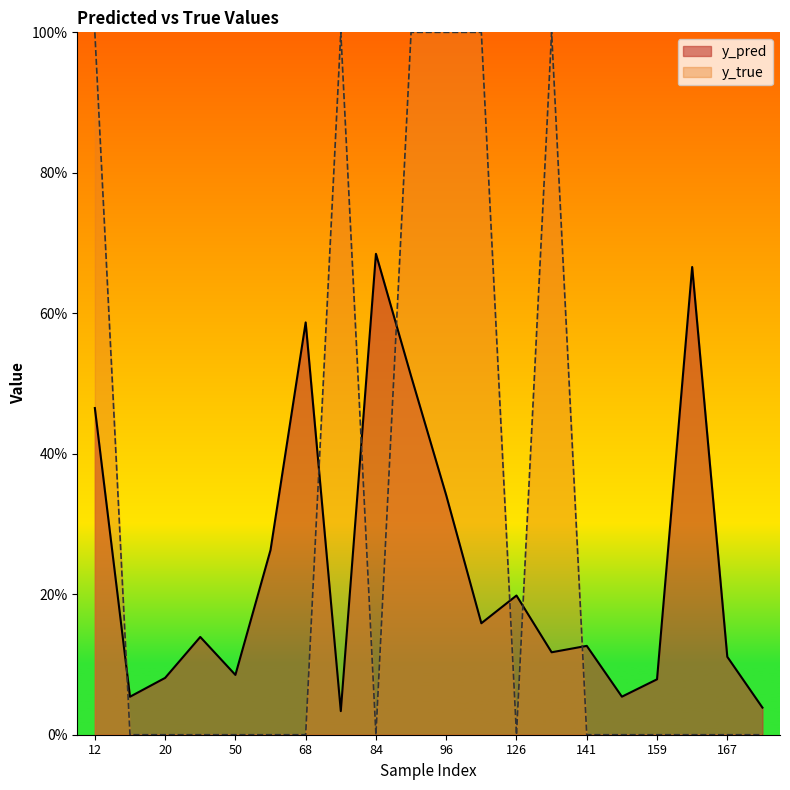

Reading left to right, what are all the values shown in this chart?

y_pred: 12=0.5	15=0.1	20=0.1	44=0.1	50=0.1	61=0.3	68=0.6	76=0.0	84=0.7	89=0.5	96=0.3	122=0.2	126=0.2	134=0.1	141=0.1	158=0.1	159=0.1	162=0.7	167=0.1	171=0.0
y_true: 12=1.0	15=0.0	20=0.0	44=0.0	50=0.0	61=0.0	68=0.0	76=1.0	84=0.0	89=1.0	96=1.0	122=1.0	126=0.0	134=1.0	141=0.0	158=0.0	159=0.0	162=0.0	167=0.0	171=0.0